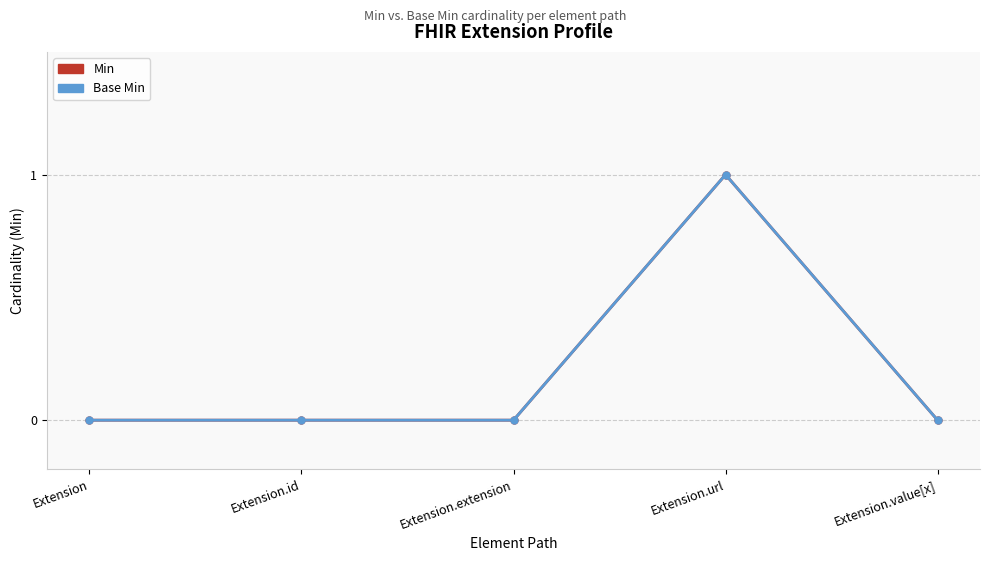

True or false: Base Min has more than 0 interior local peaks.

True